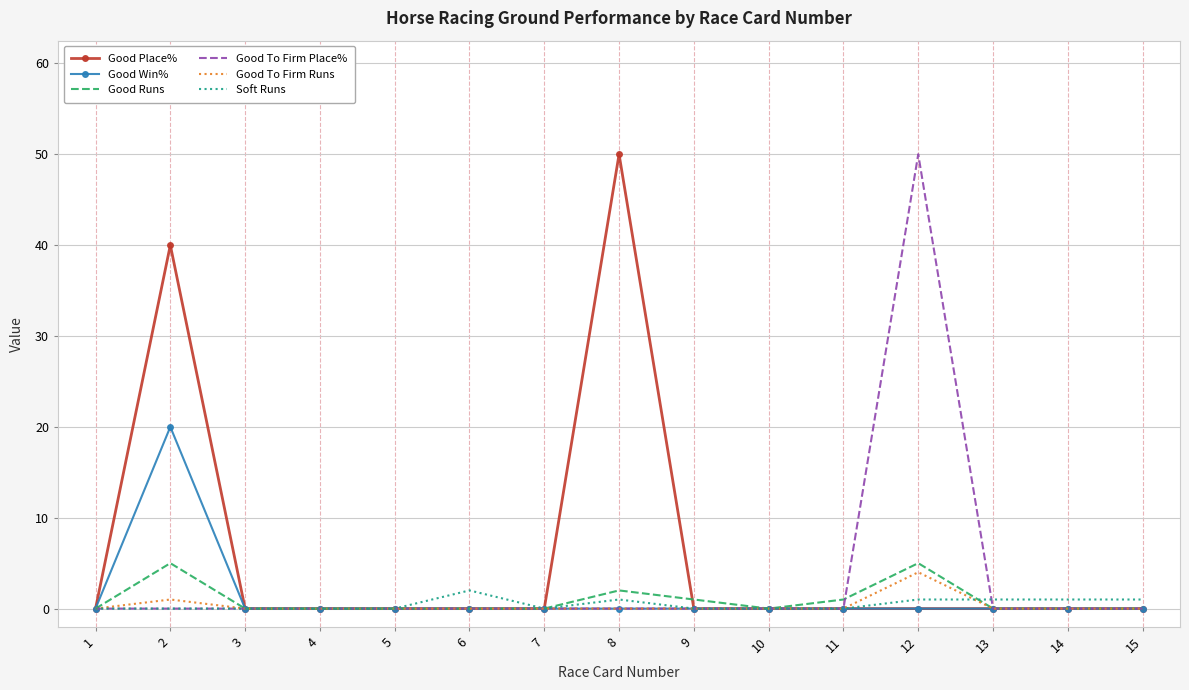

How many distinct data groups are displayed?

6